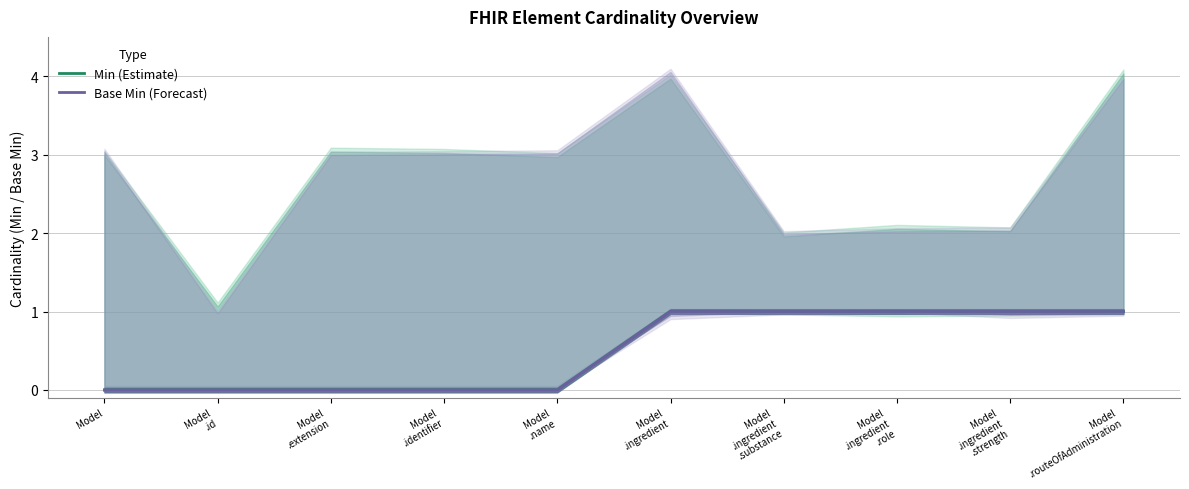

Is the value of Min (Estimate) at Model
.ingredient
.role greater than the value of Base Min (Forecast) at Model
.extension?

Yes